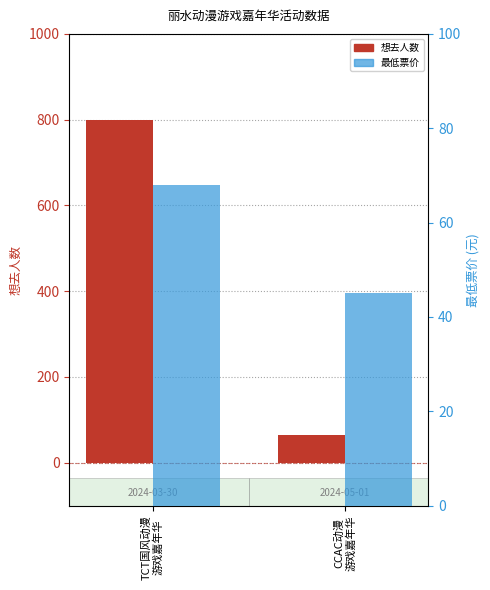

What is the average value of the 最低票价 series?

56